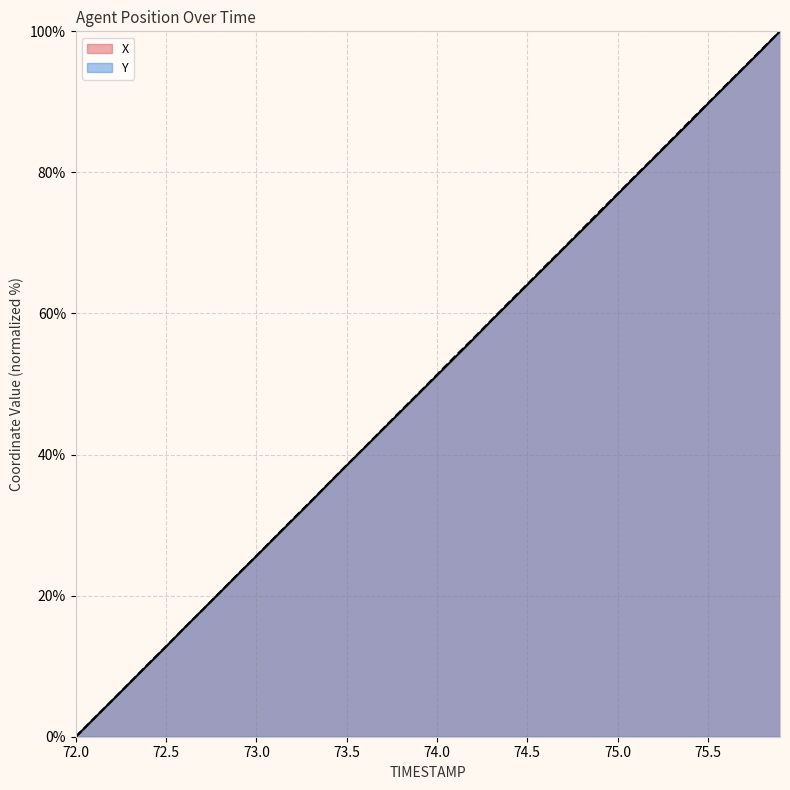

What are all the series names shown in the legend?

X, Y